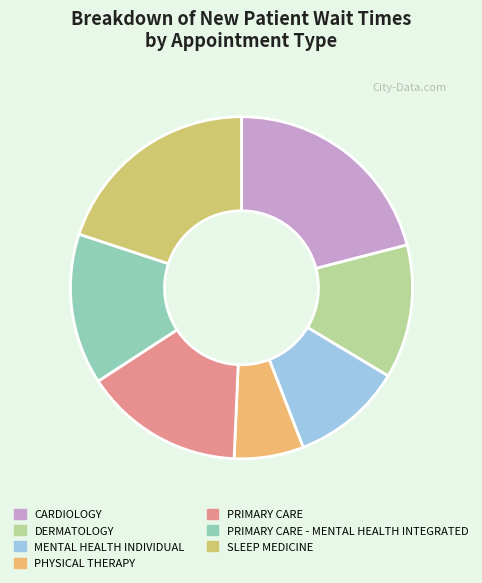

Rank the categories by value from highest to lowest.

CARDIOLOGY, SLEEP MEDICINE, PRIMARY CARE, PRIMARY CARE - MENTAL HEALTH INTEGRATED, DERMATOLOGY, MENTAL HEALTH INDIVIDUAL, PHYSICAL THERAPY